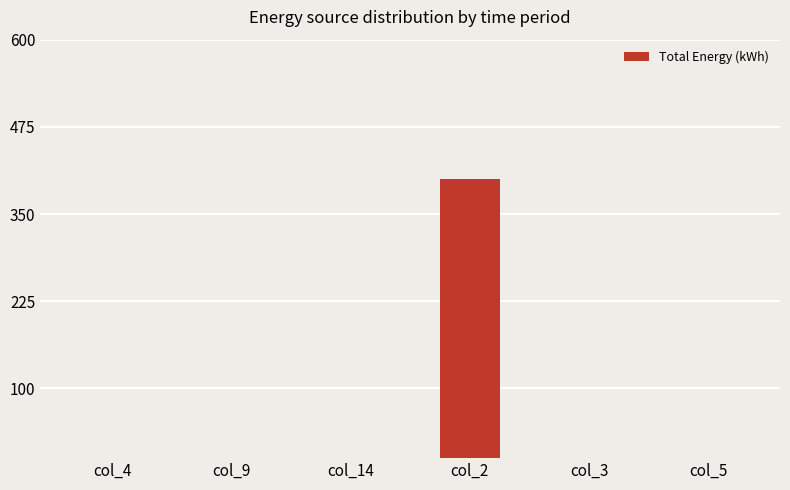

What is the sum of all values?

400